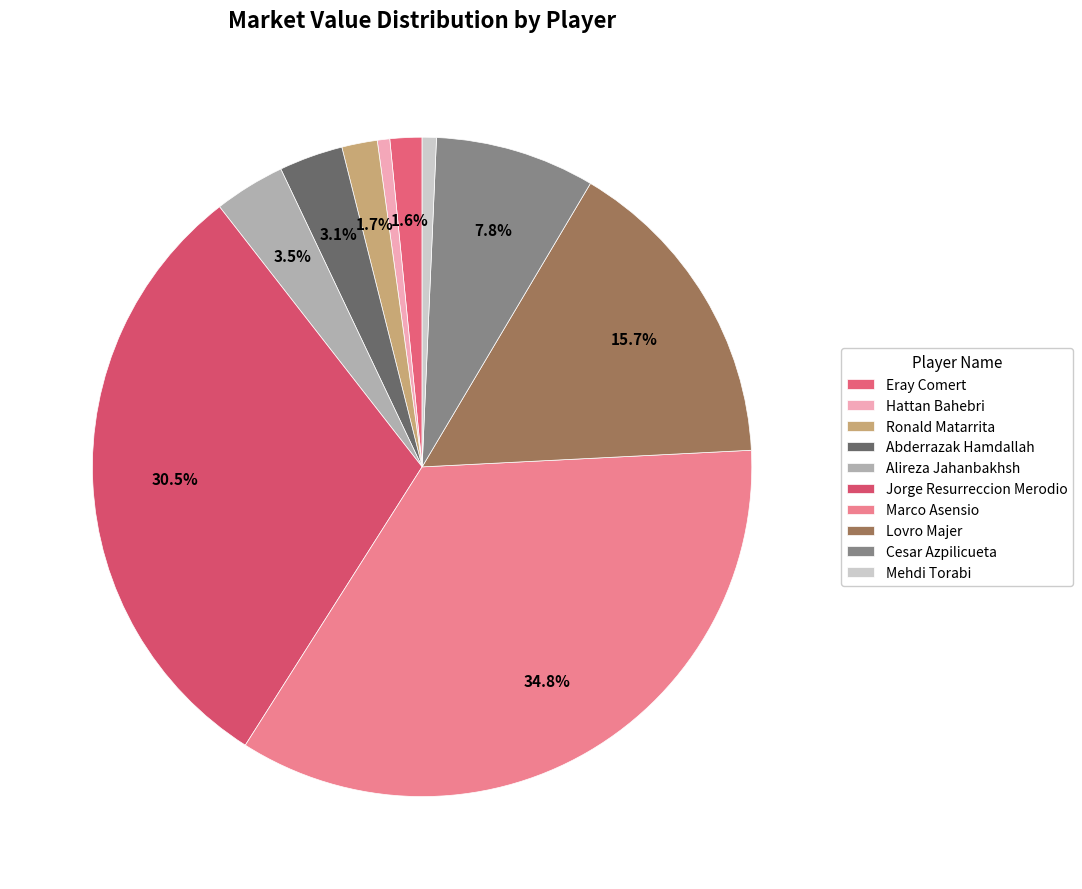

To the nearest percent, what is the combined percentage of Eray Comert and Abderrazak Hamdallah?

5%